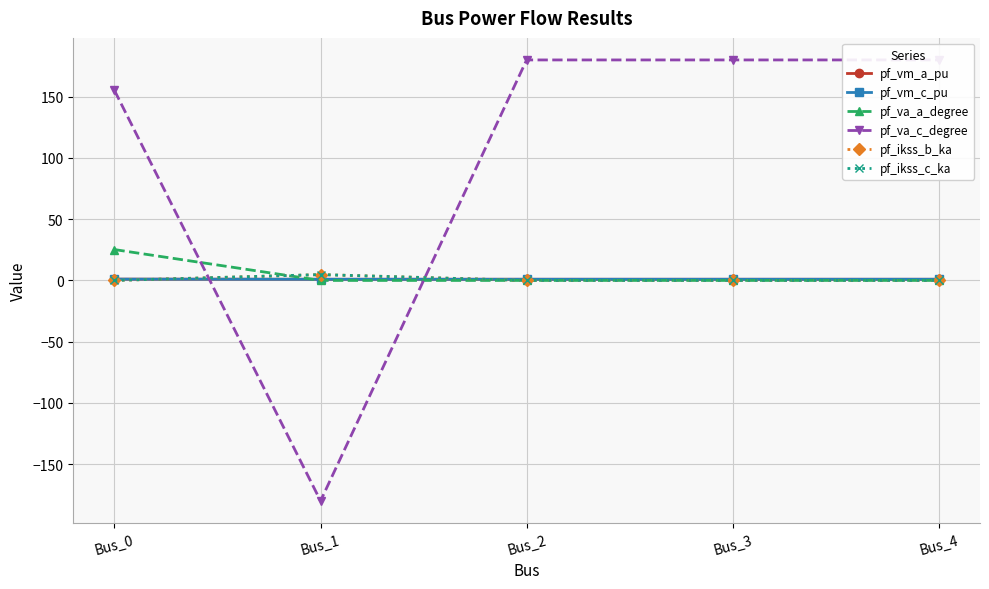

What is the average value of the pf_ikss_c_ka series?

1.0